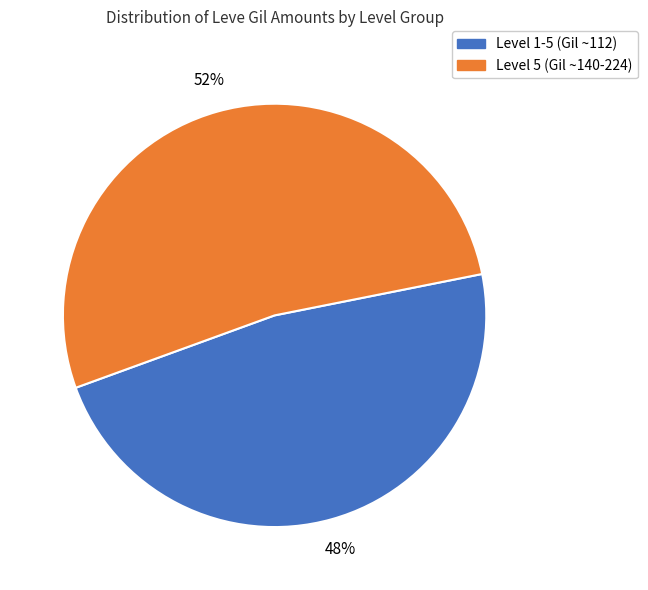

Count the number of slices in the pie.

2